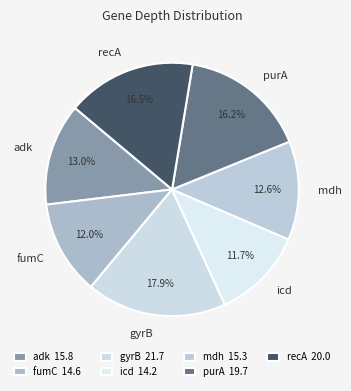

Does purA represent more than half of the total?

No